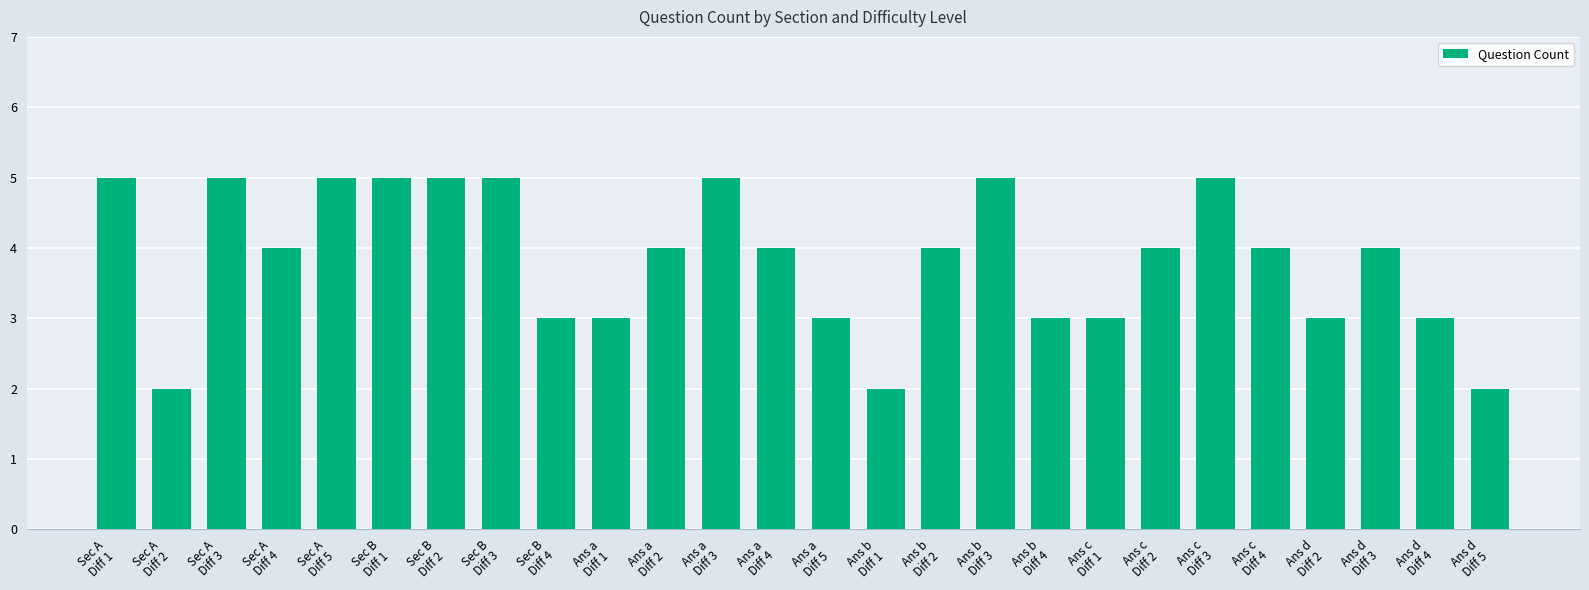

Does the chart contain any negative values?

No